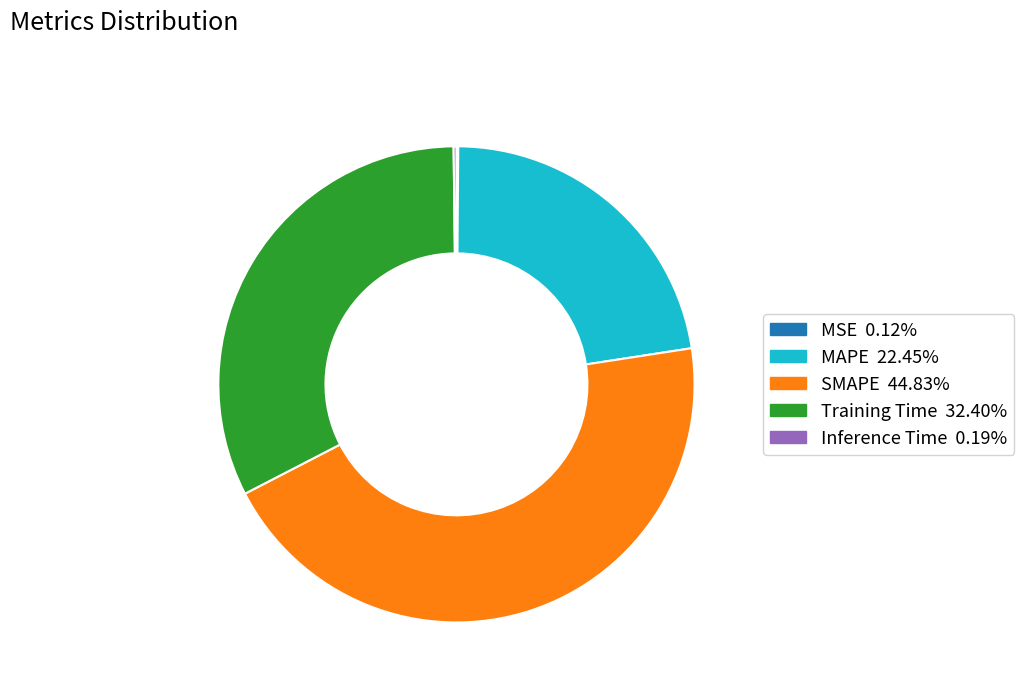

Combined, do SMAPE and MAPE account for over 50%?

Yes